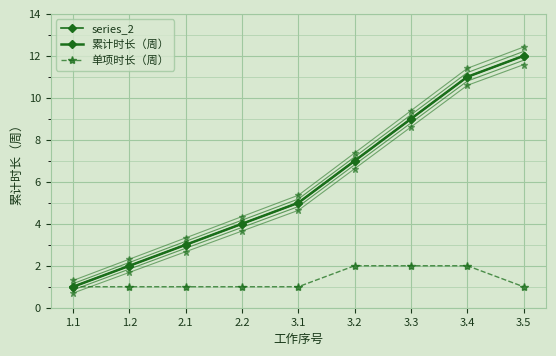

What is the greatest value displayed?

12